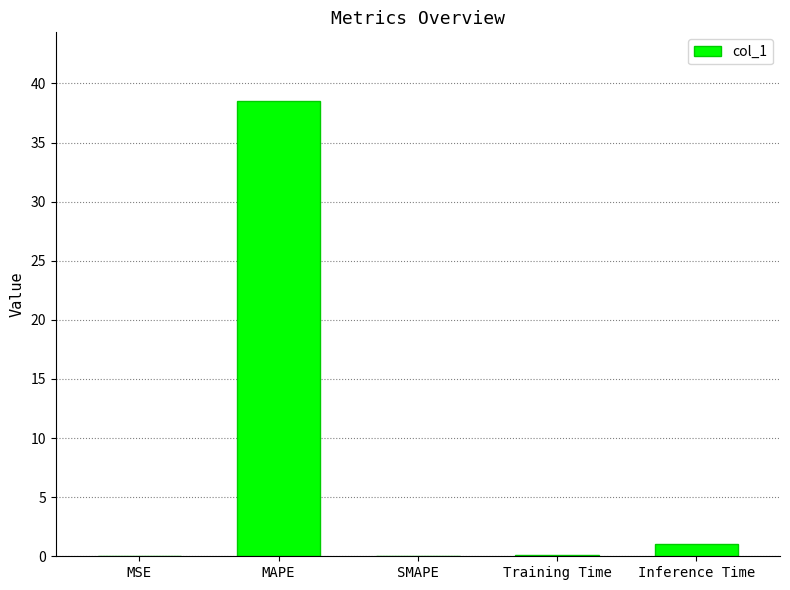

The value at MSE is 0.0. True or false?

True